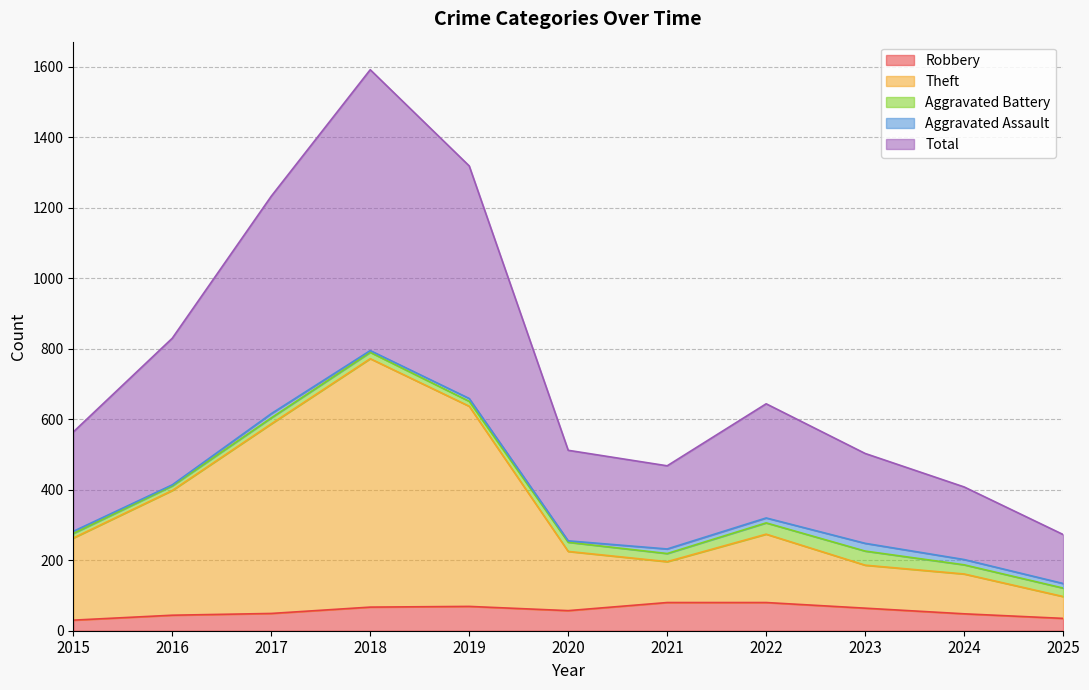

Is it true that Robbery equals 35 at 2025?

True